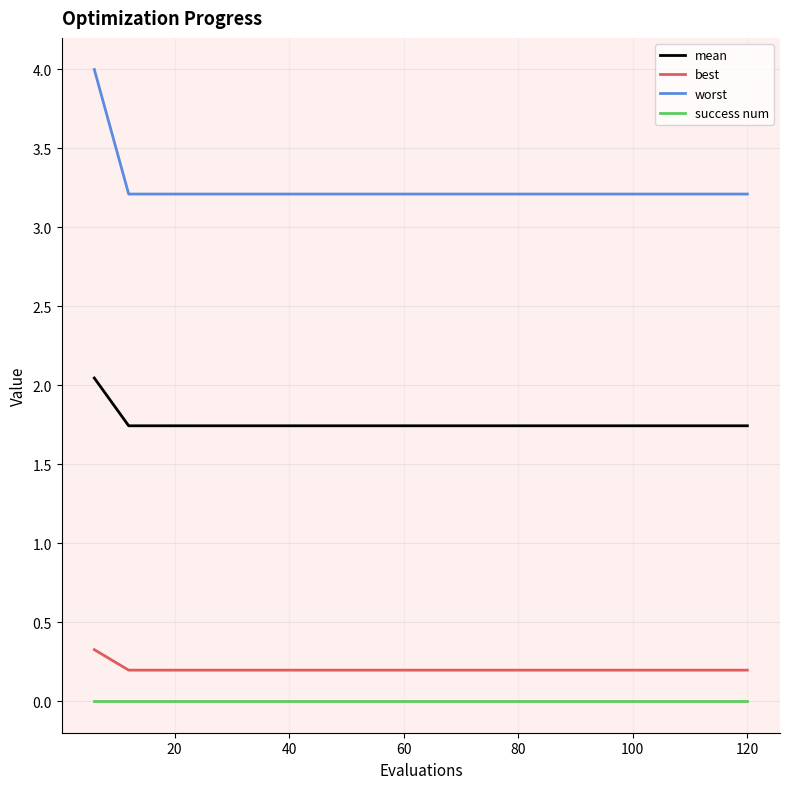

What is the difference between the maximum and minimum values in the worst series?

0.8